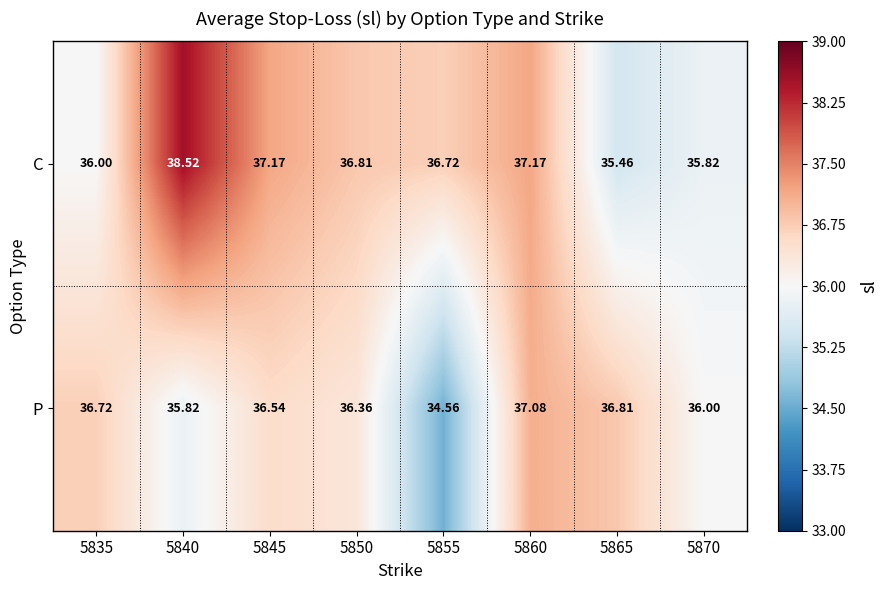

Which series has the largest total across all categories?

C